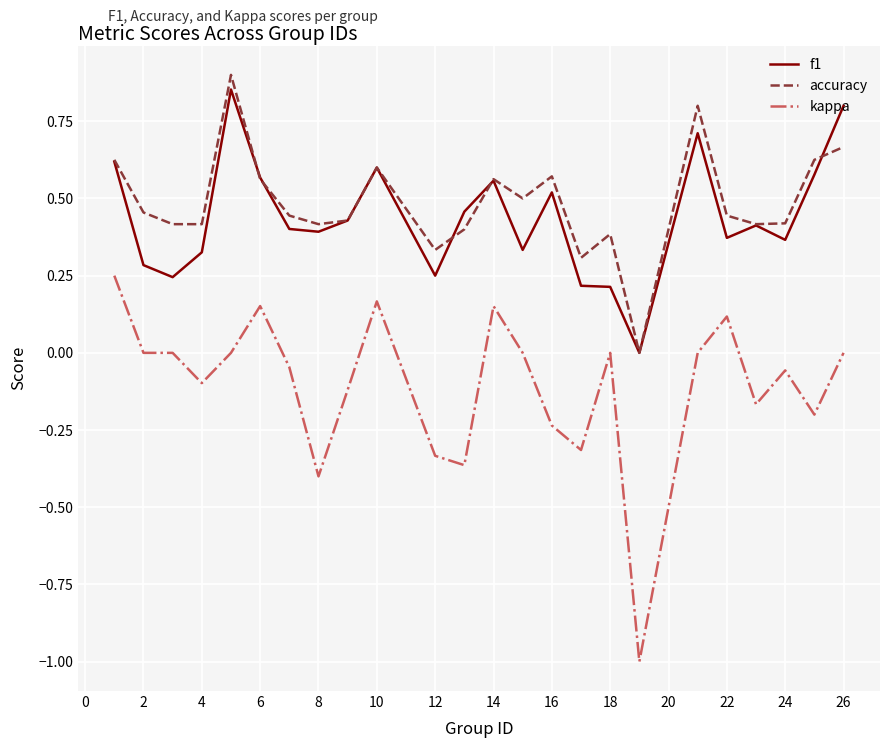

Which series has the largest range (max minus min)?

kappa